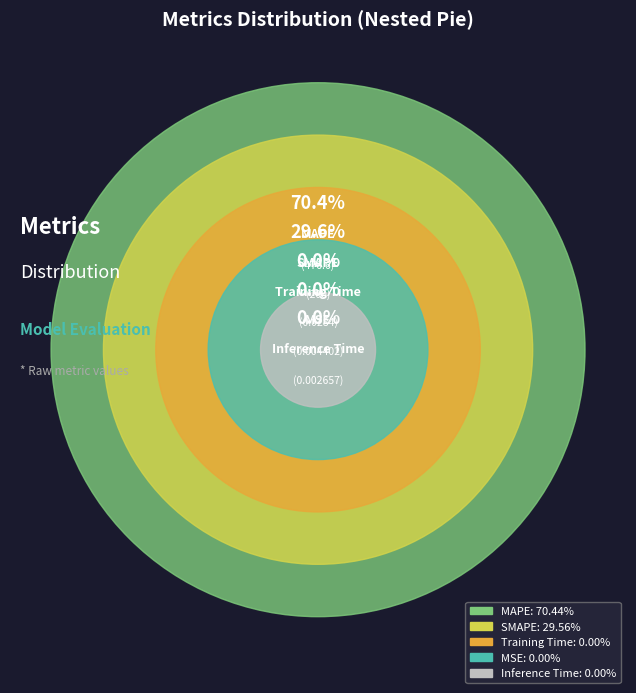

Does any single category account for the majority?

Yes